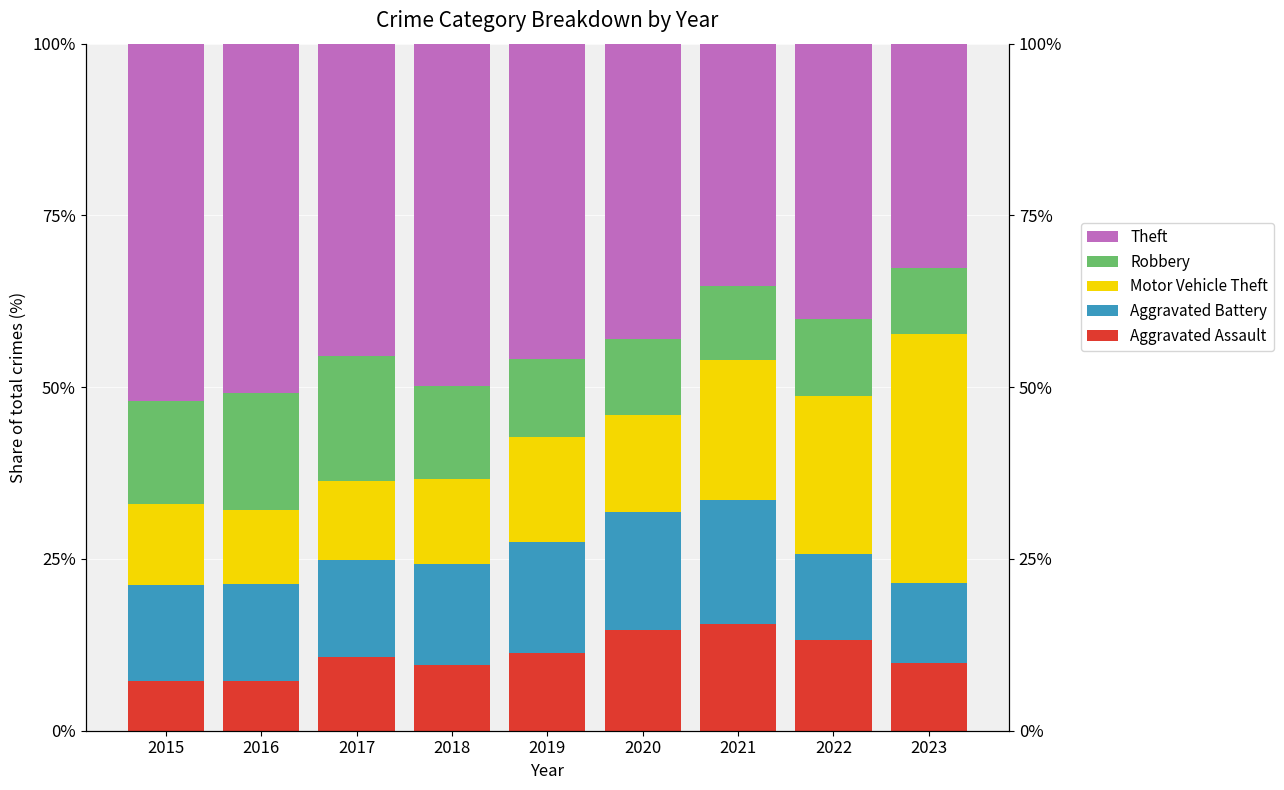

What is the value of the Motor Vehicle Theft bar at the 2nd from the left?

10.7